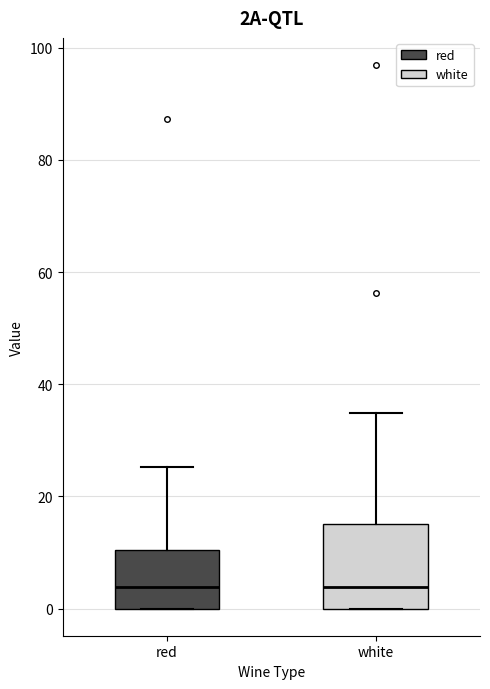

Comparing the boxes themselves (not the whiskers), which one is the tallest?

white